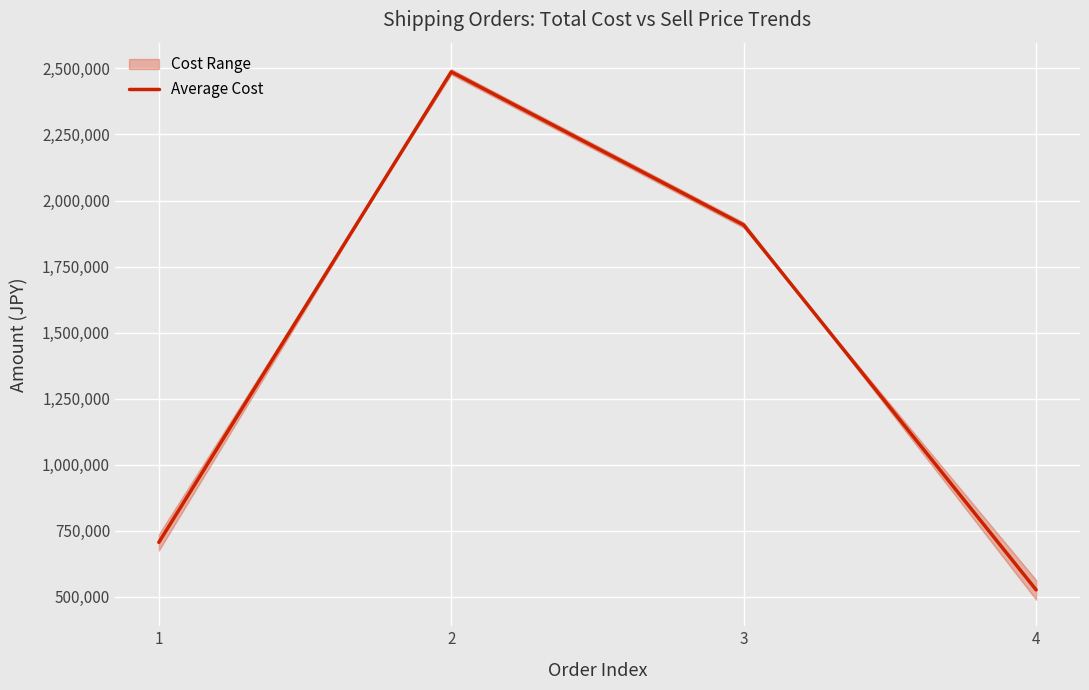

What is the difference between the maximum and second lowest values?

1781000